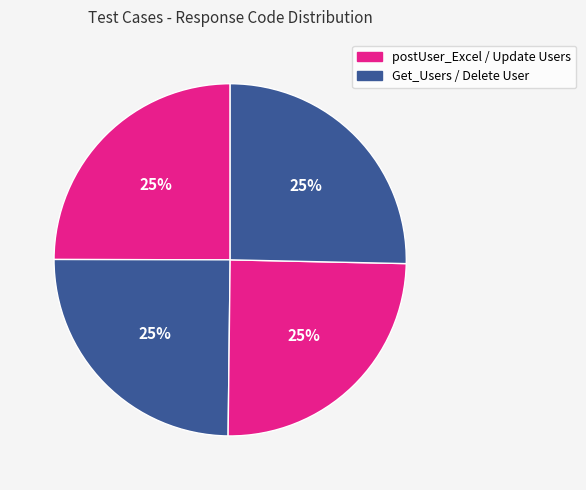

How many slices are in this pie chart?

4